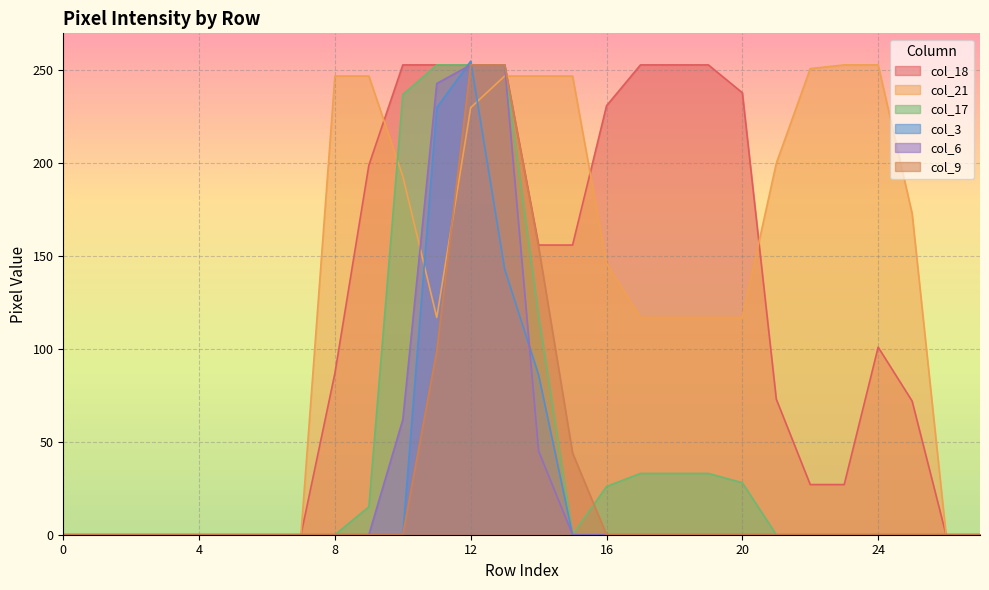

Where is col_17 nearest to the value 126?

14